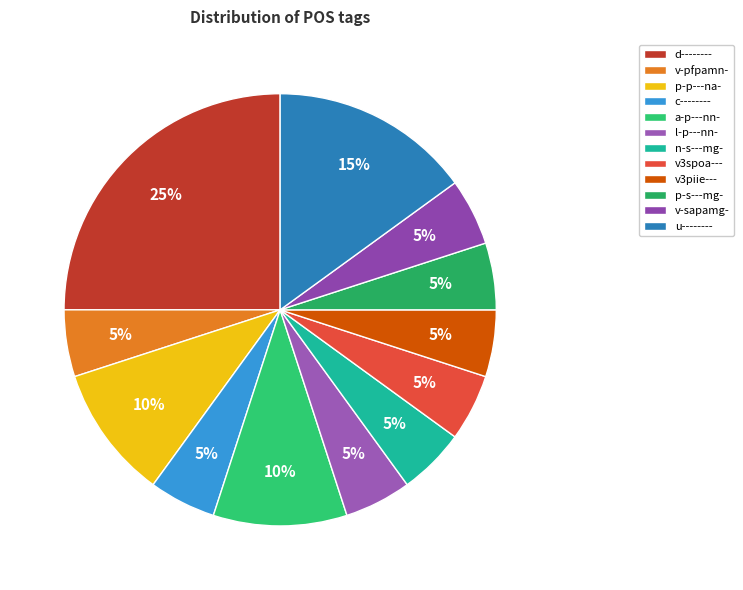

What percentage is NOT represented by p-s---mg-?

95.0%